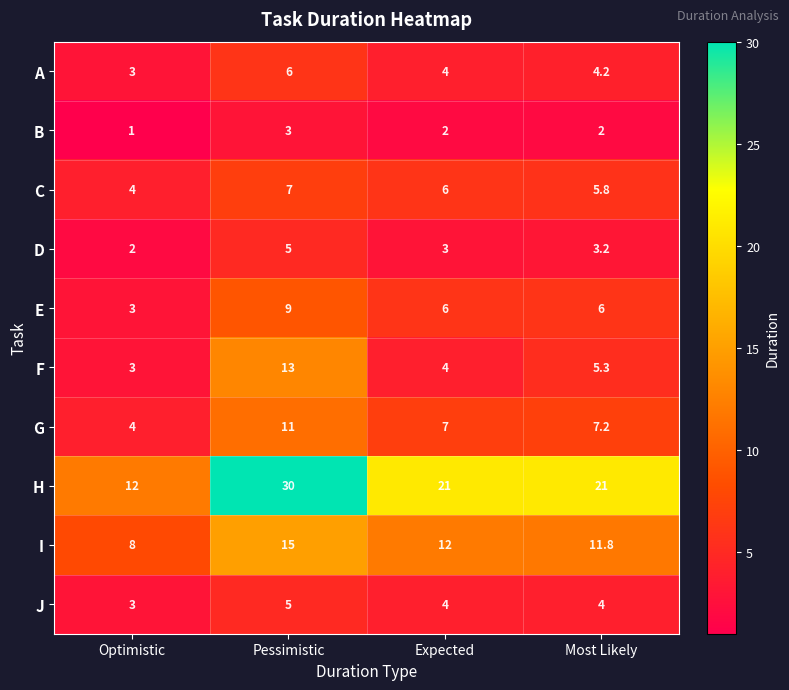

Which series has the largest total across all categories?

H